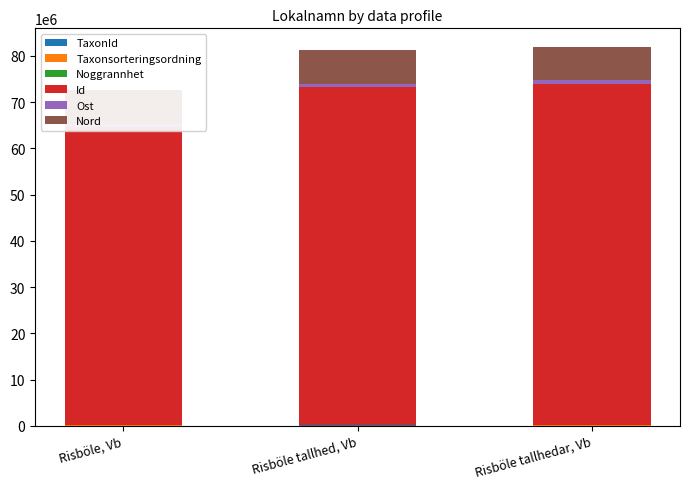

What is the difference between the maximum and minimum values in the Noggrannhet series?

5